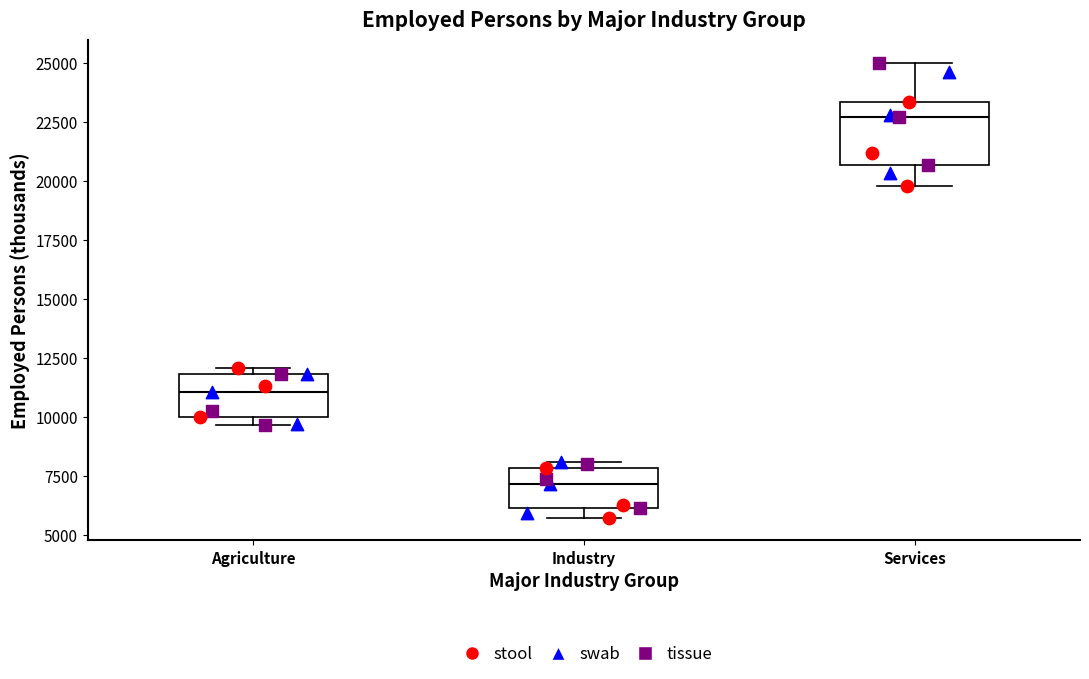

Reading left to right, read every box against the y-axis: the position of its median line, the range the box covers, and the ends of its whiskers. The values are not printed on the chart, so give them approximately, as read against the axis.

Agriculture: median 11000, box 10000 to 12000, whiskers 9500 to 12000 (just above the box's upper edge)
Industry: median 7000, box 6000 to 8000, whiskers 5500 to 8000 (just above the box's upper edge)
Services: median 22500, box 20500 to 23500, whiskers 20000 to 25000